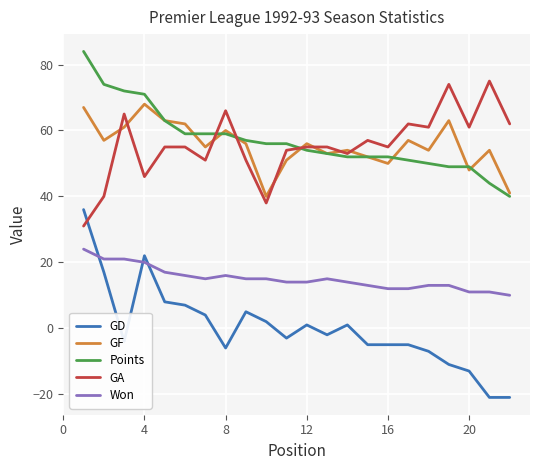

True or false: GD and Points intersect in this chart.

False